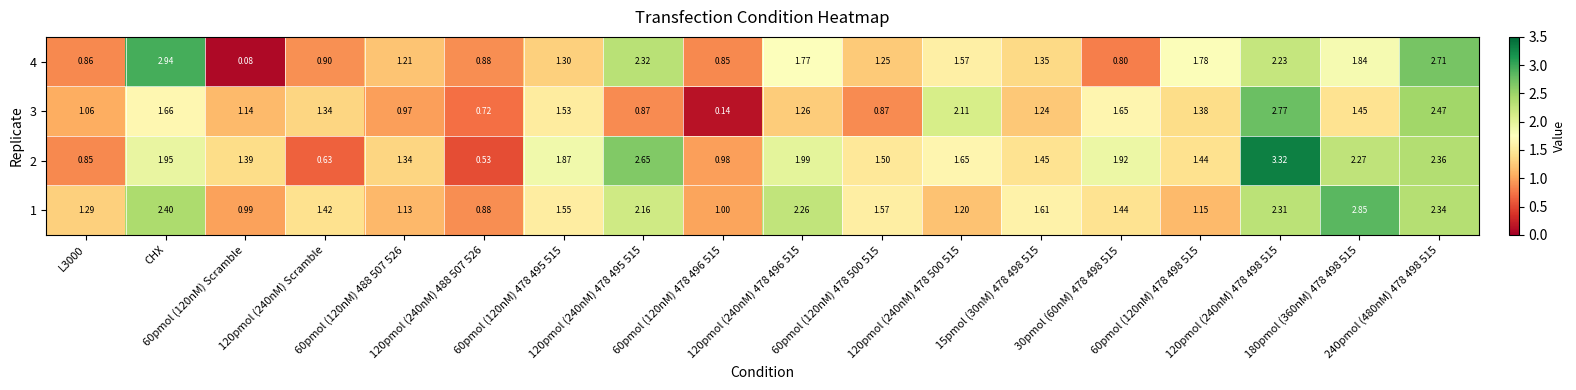

How many distinct data groups are displayed?

4